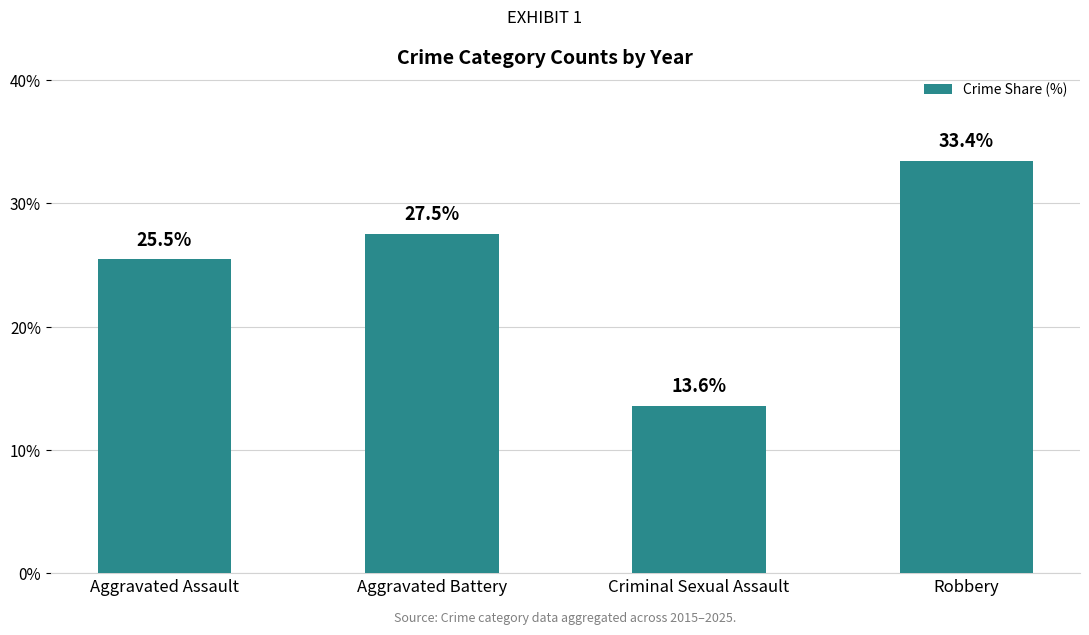

What position from the left is Criminal Sexual Assault?

3